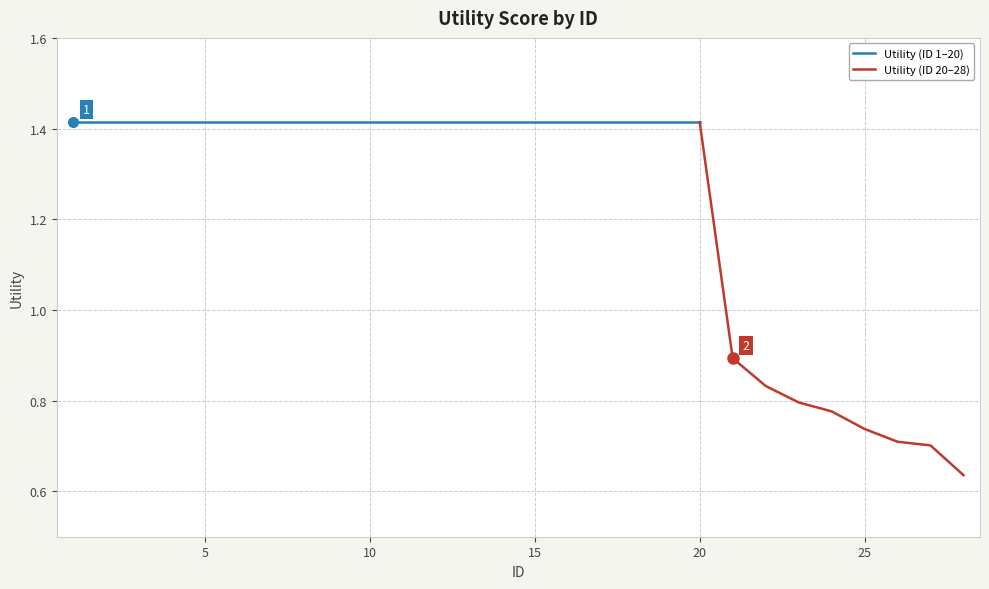

What is the sum of the values at 28 and 21?

1.5